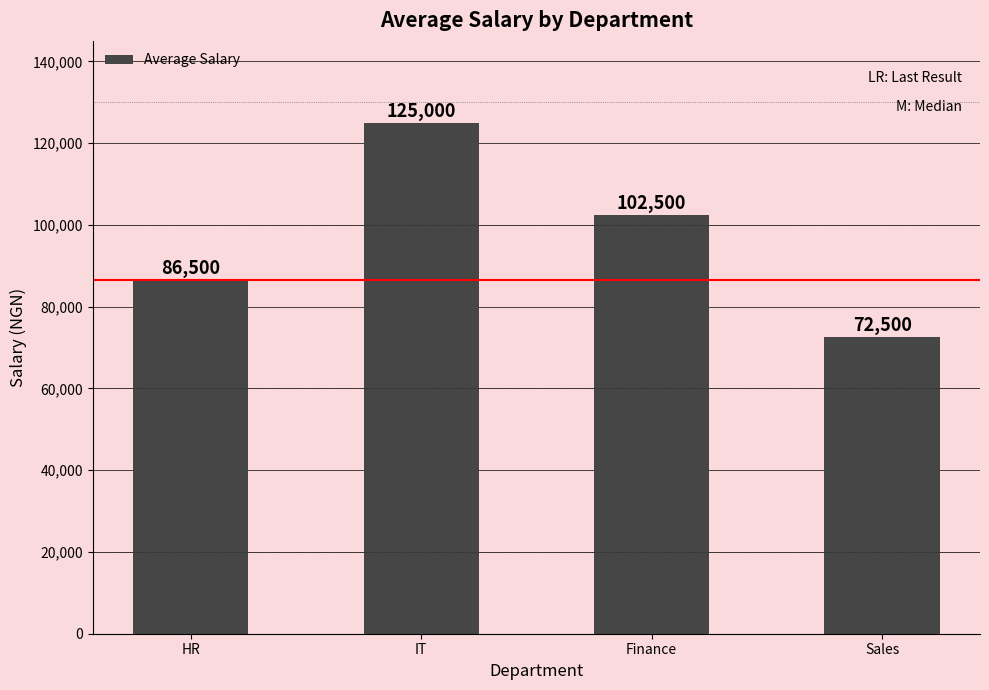

How many values are between 86500 and 125000?

3